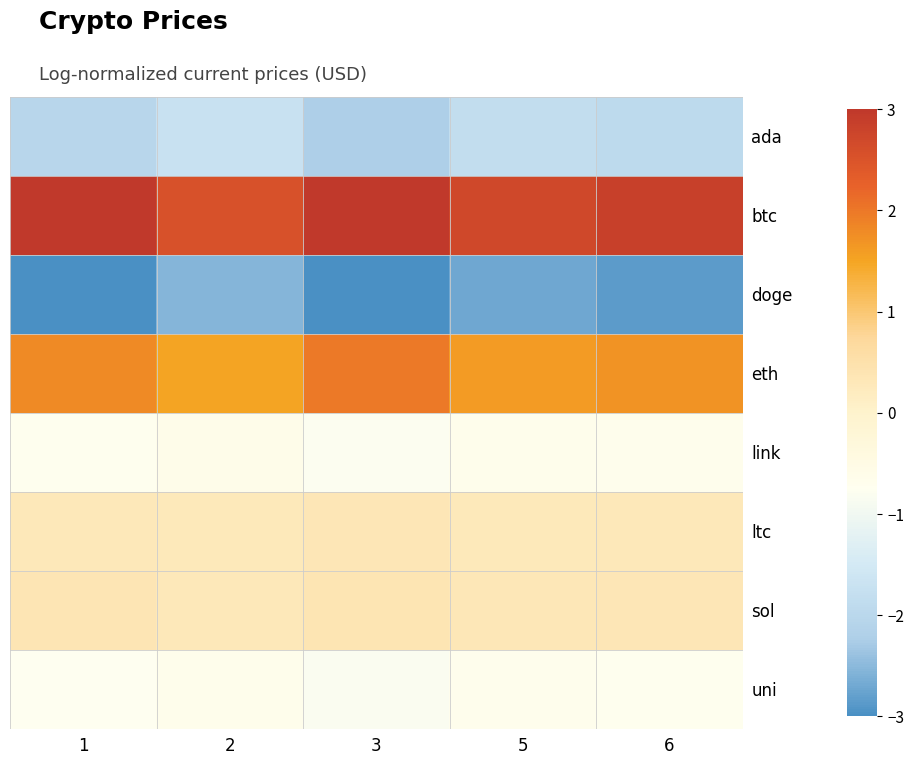

Which has a higher value, 5 or 2?

2